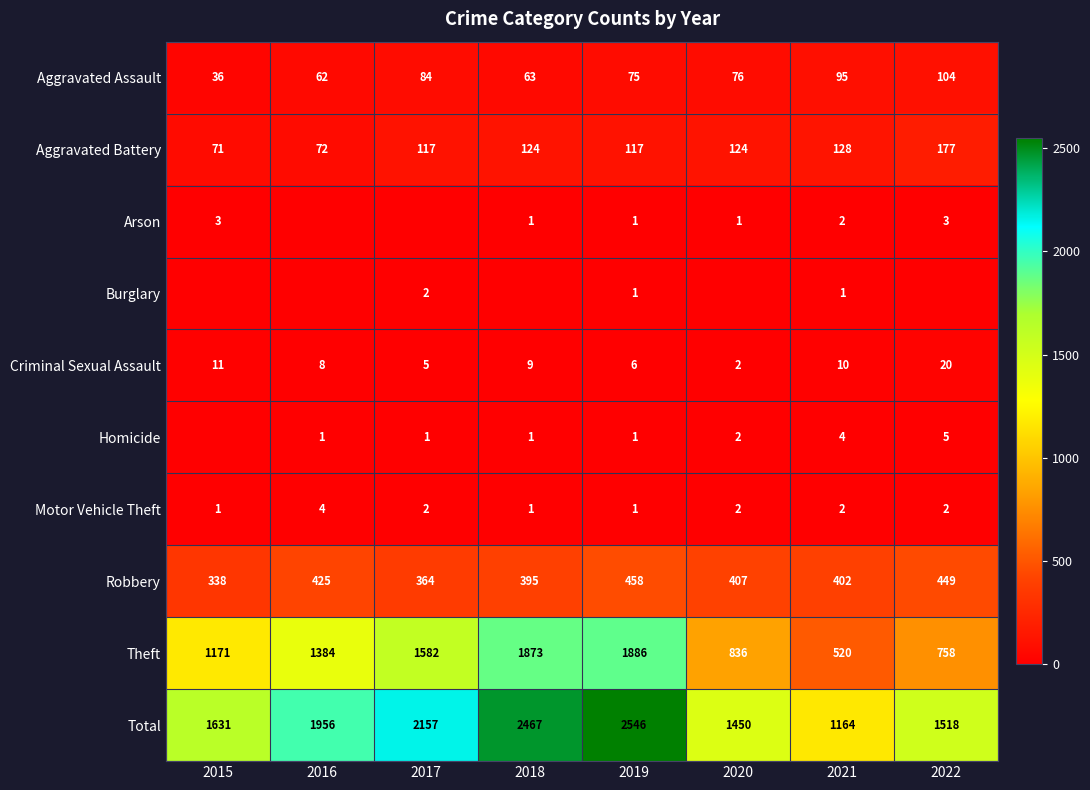

At which category is the sum across all series the highest?

2019